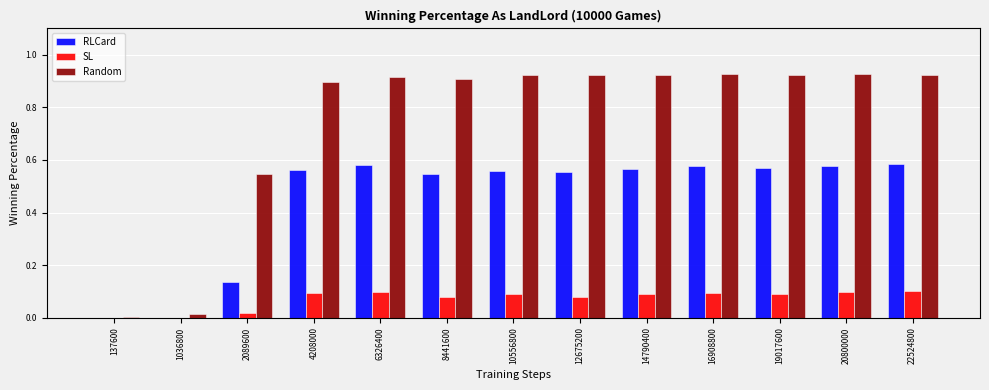

The Random series shows 0.9 at 4208000. True or false?

True